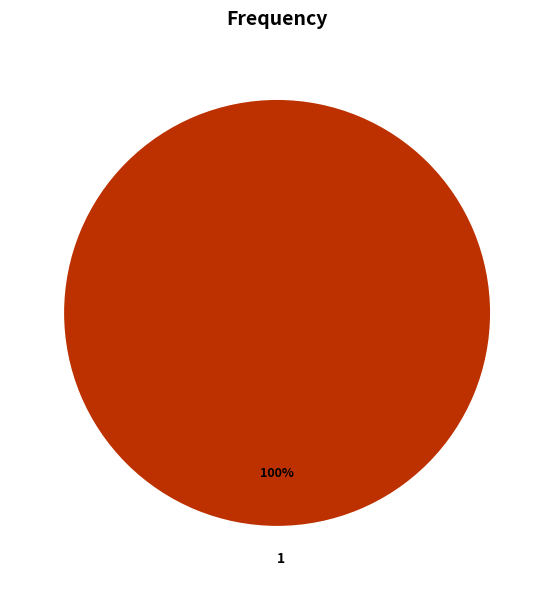

The 1 slice represents 100% of the pie. True or false?

True